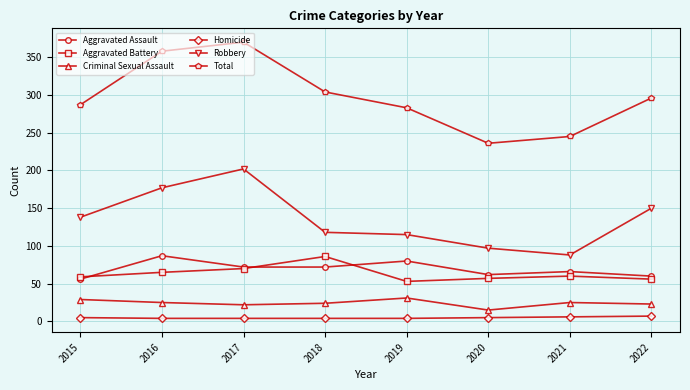

At how many categories does at least one series exceed 111?

8